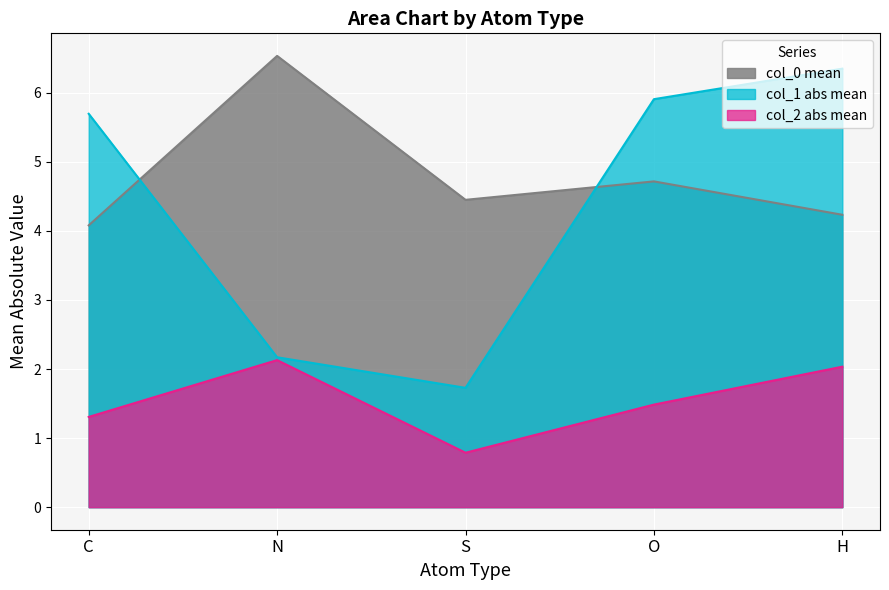

At which label is col_0 mean closest to 5?

O